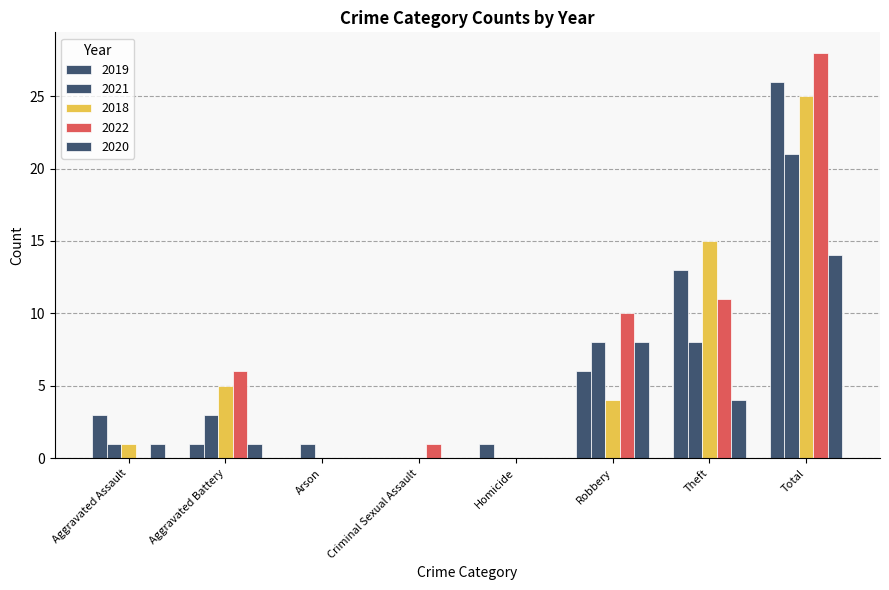

Which series has the largest total across all categories?

2022